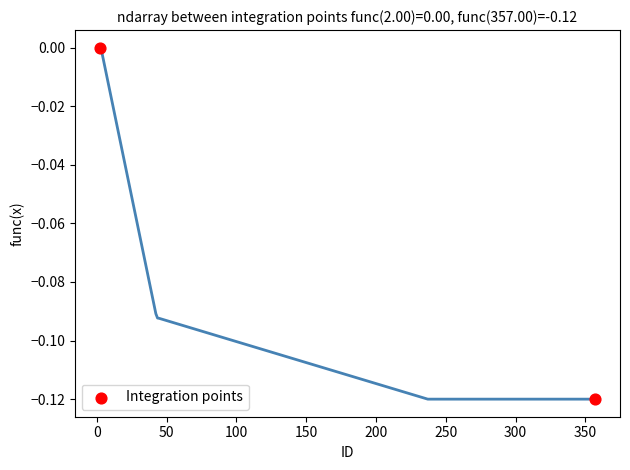

What is the average X value?

179.5